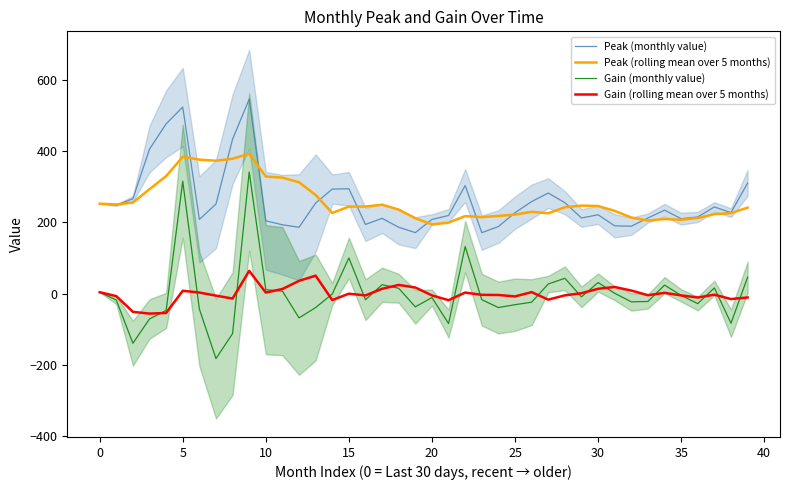

How many interior local valleys does the Peak (monthly value) series have?

10